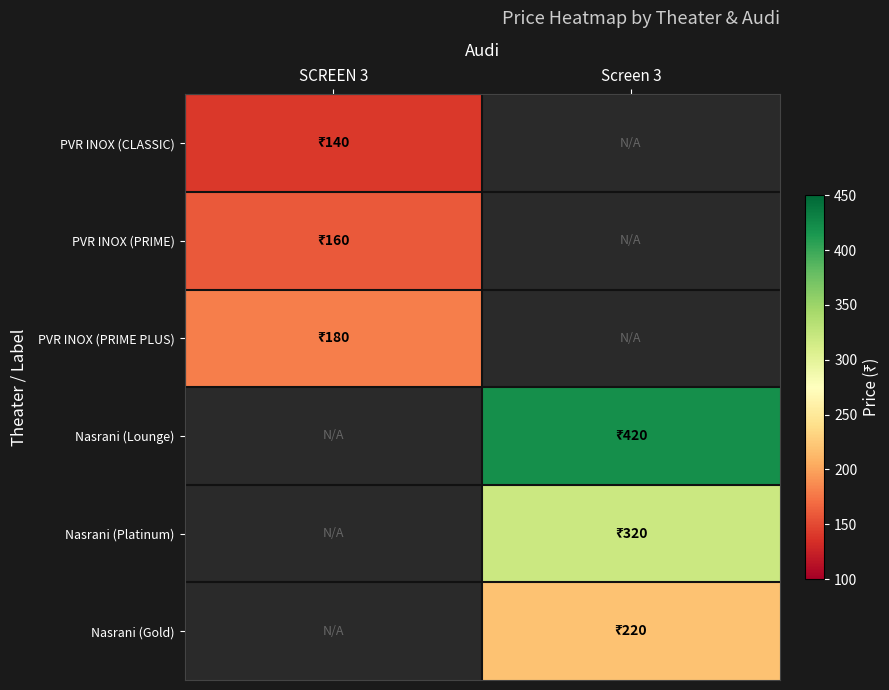

Which label corresponds to the largest value in the chart?

Screen 3